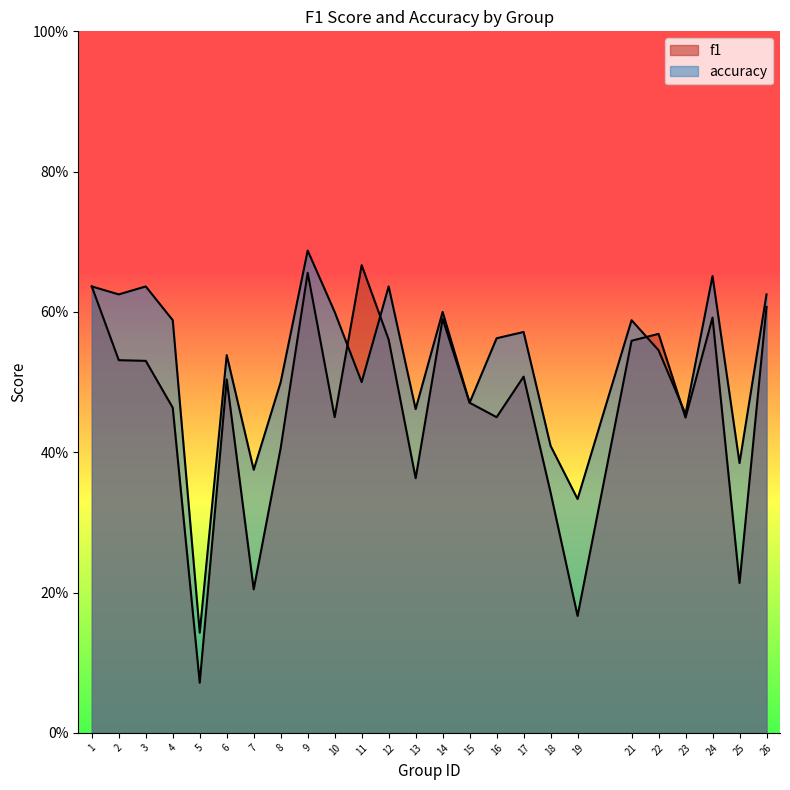

At which label is f1 closest to 0?

5